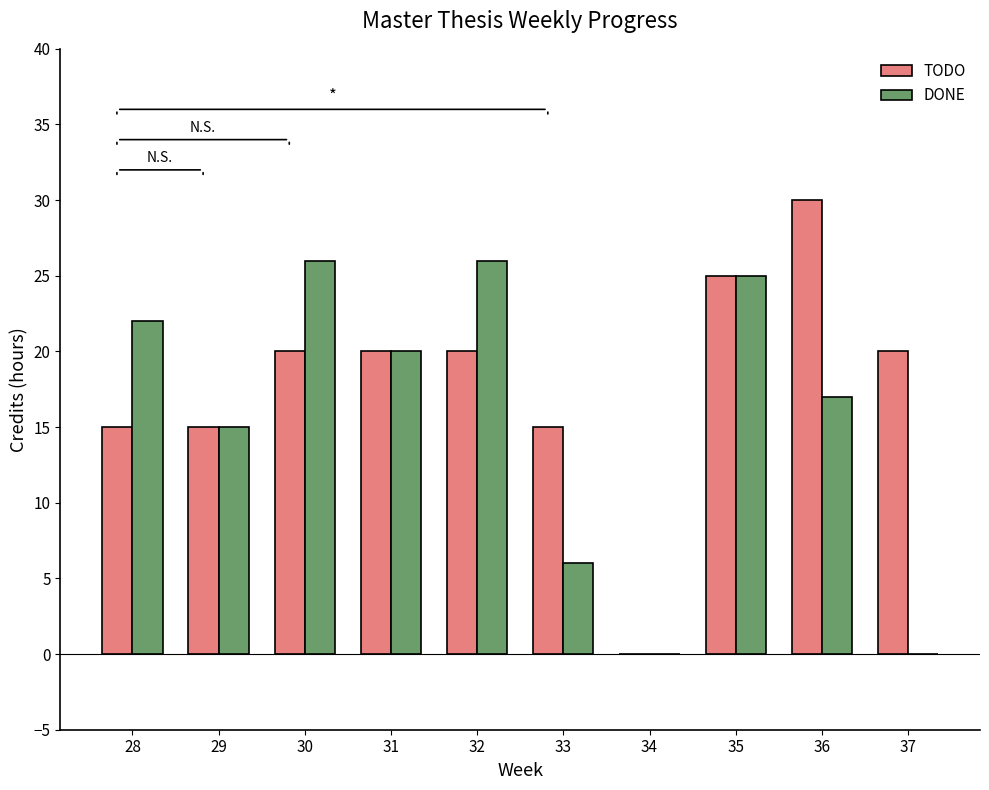

Between 30 and 35, which series saw the biggest shift?

TODO